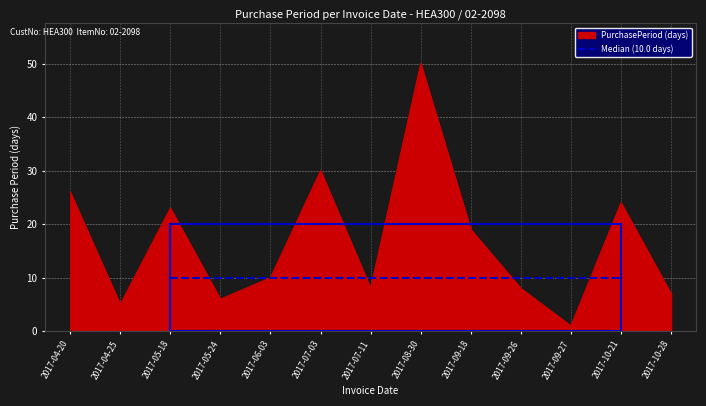

The value of PurchasePeriod (days) at 2017-06-03 is 10. True or false?

True